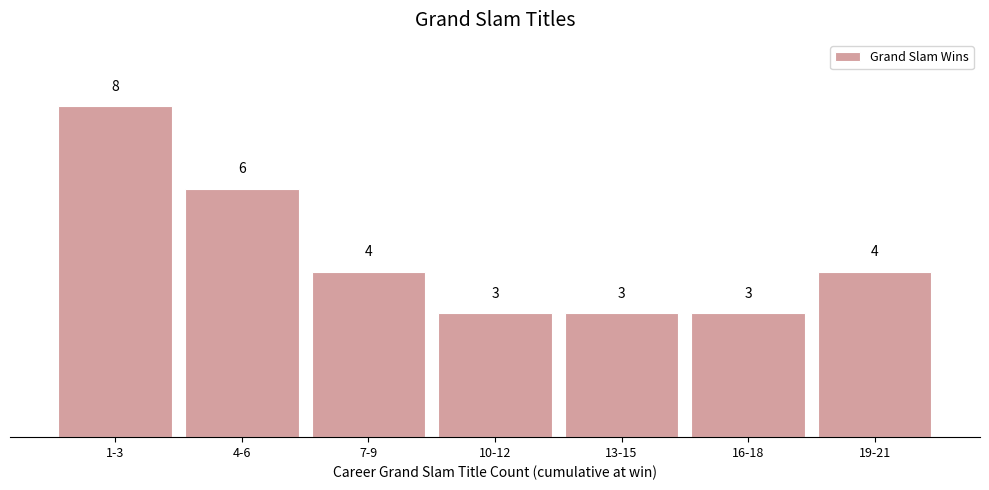

Reading left to right, transcribe all the data shown in this chart.

8	6	4	3	3	3	4